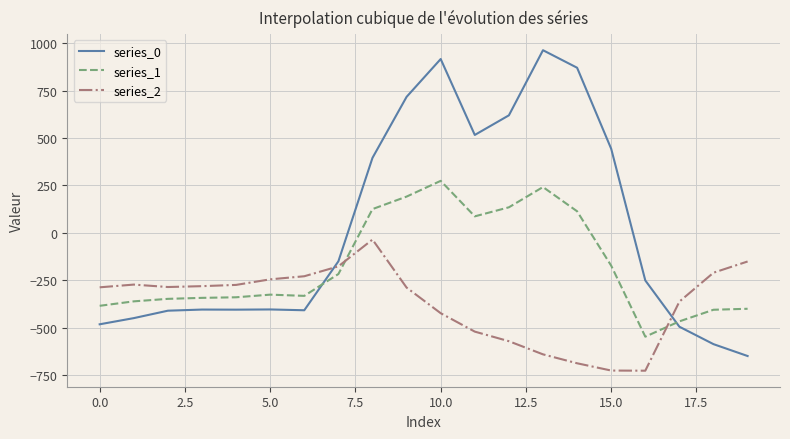

What is the greatest value displayed?

962.7